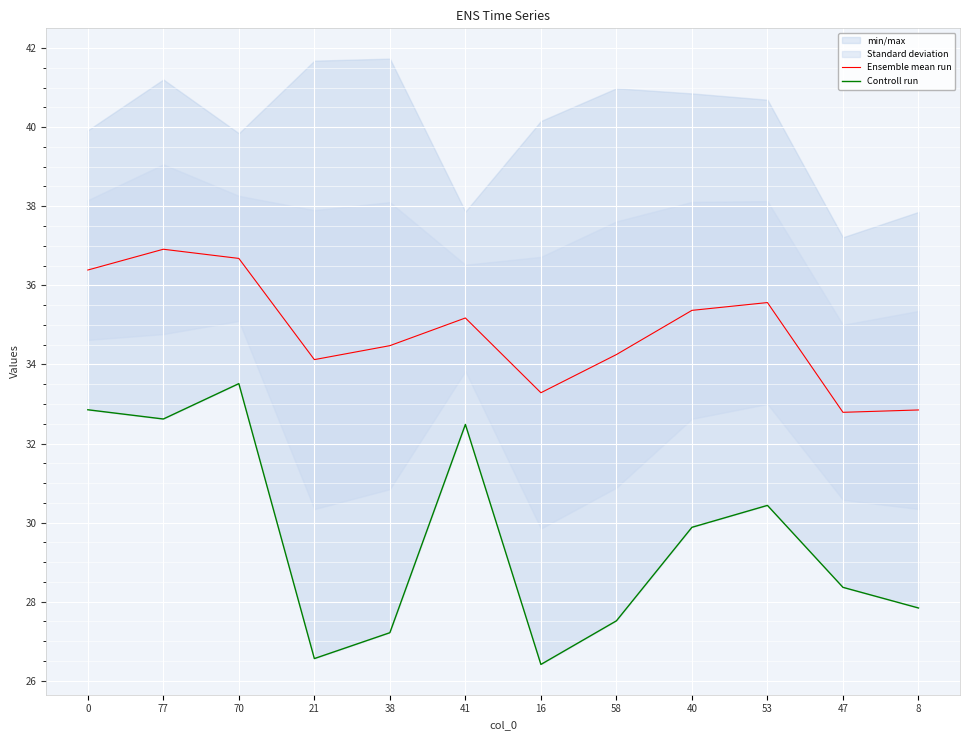

What position from the left is 47?

11